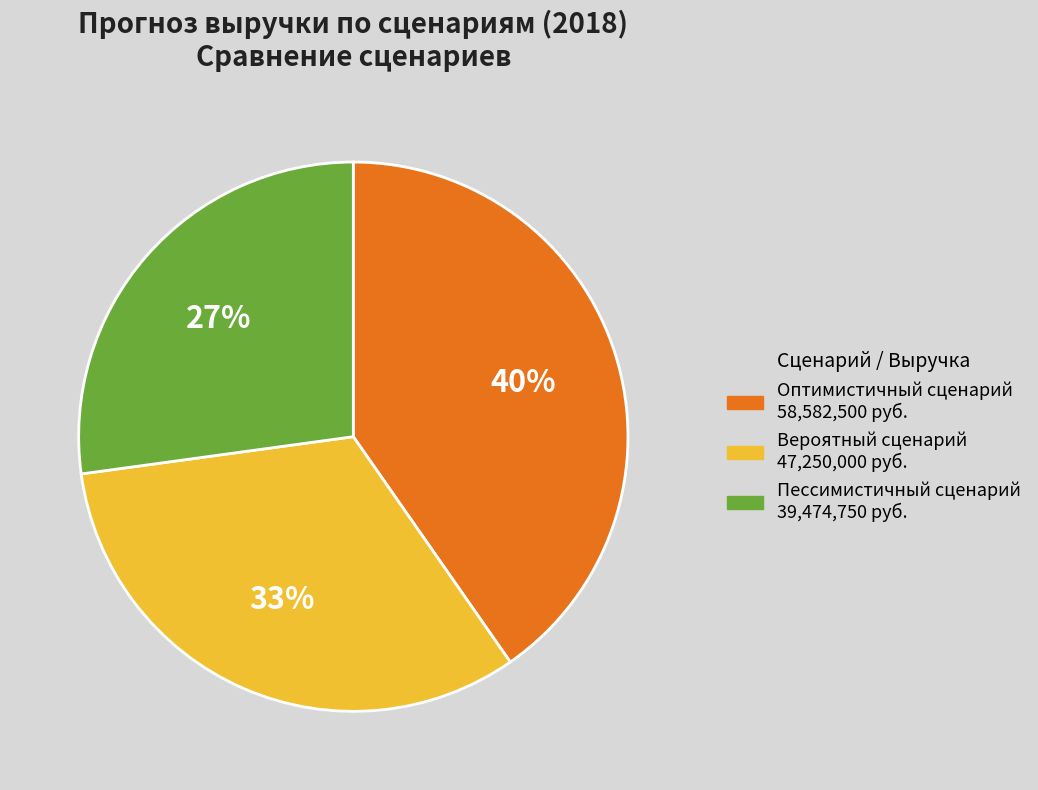

Do Пессимистичный сценарий and Вероятный сценарий together represent more than half of the pie?

Yes